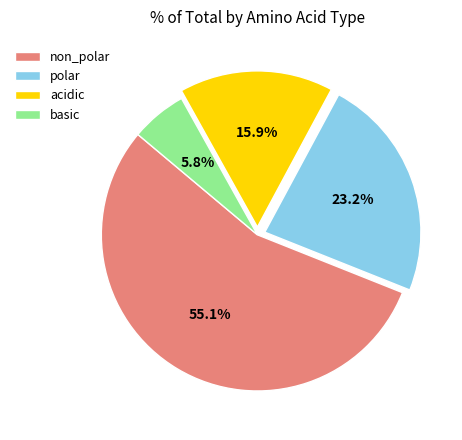

True or false: basic accounts for 20% of the total.

False